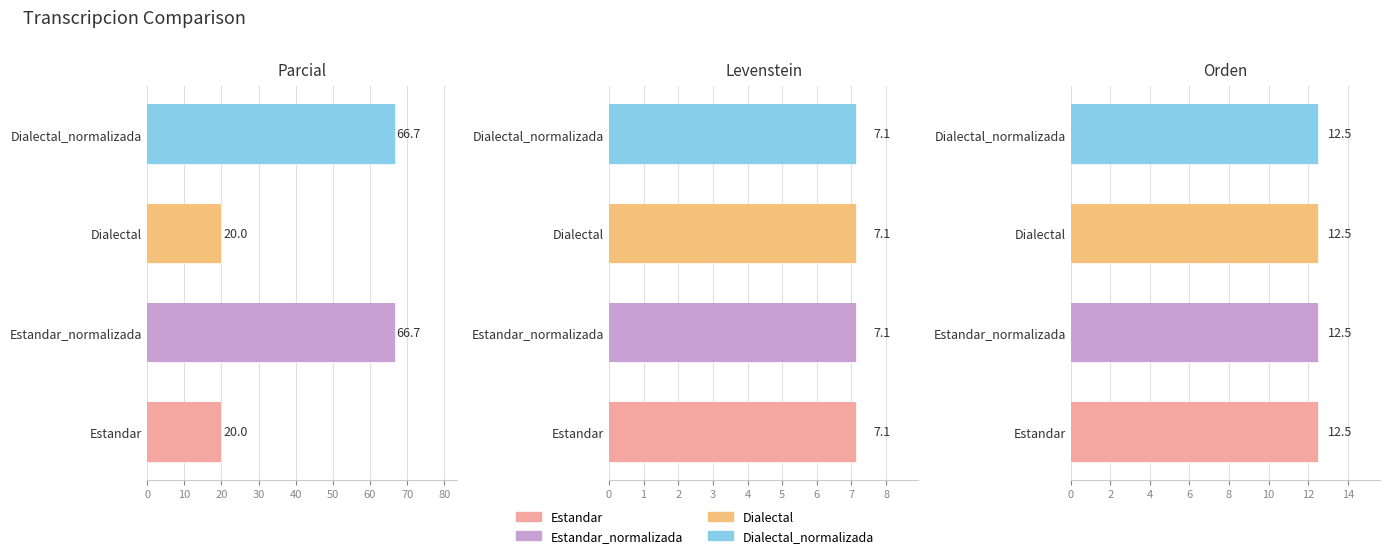

At how many categories does at least one series exceed 52?

2